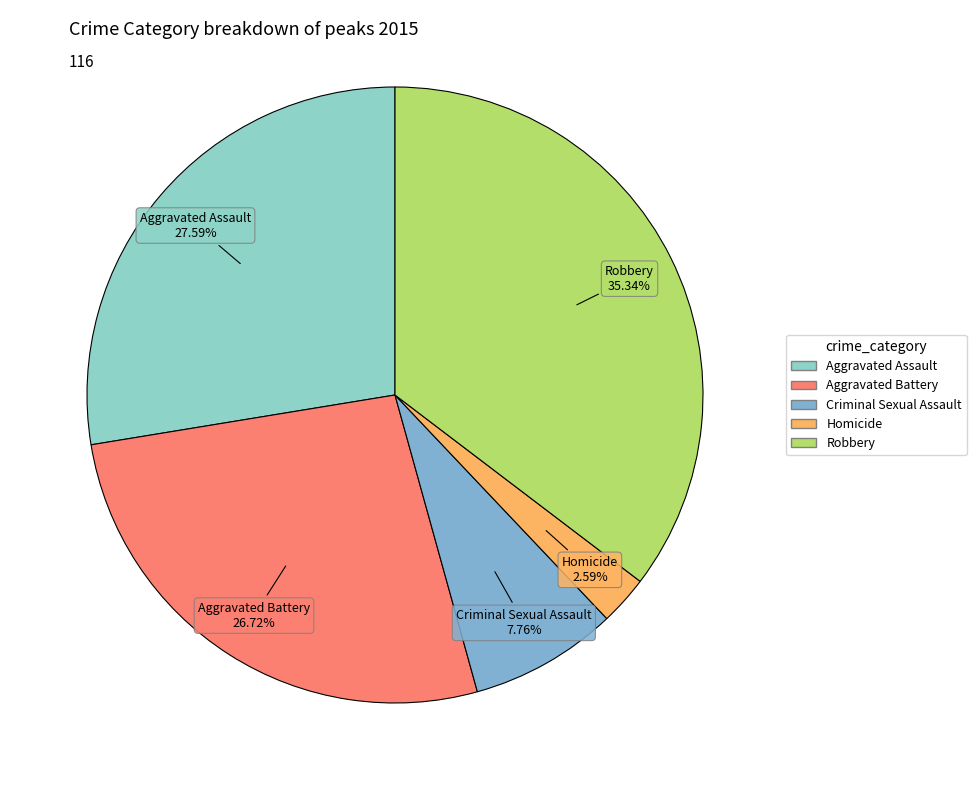

True or false: Aggravated Battery accounts for 38% of the total.

False